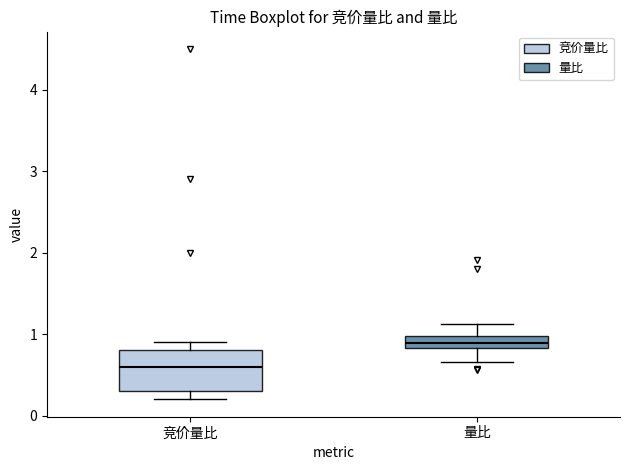

Which box's median line is the highest?

量比